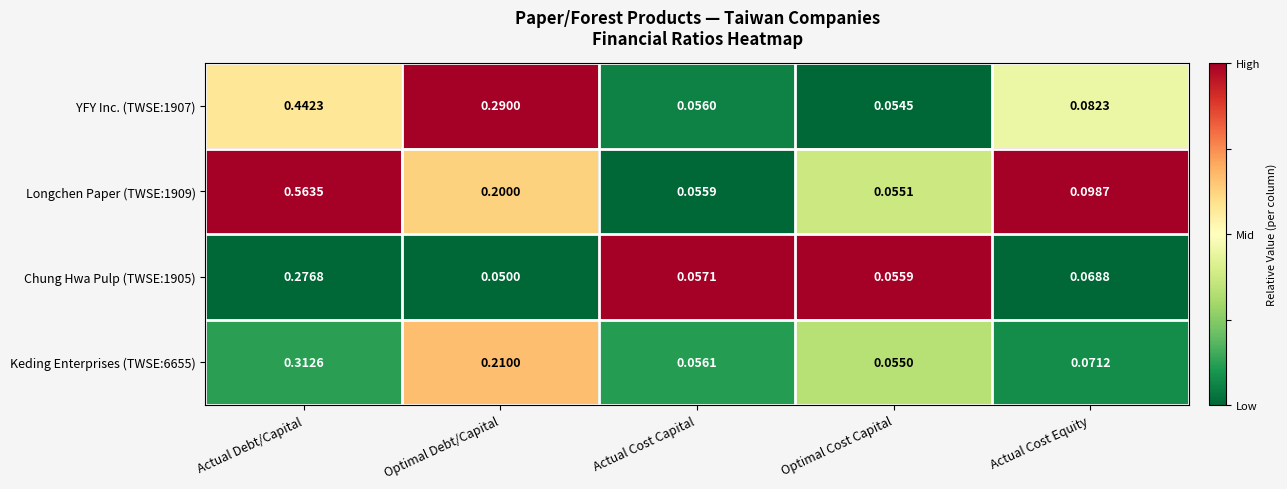

Rank the categories by YFY Inc. (TWSE:1907) value from lowest to highest.

Optimal Cost Capital, Actual Cost Capital, Actual Cost Equity, Optimal Debt/Capital, Actual Debt/Capital